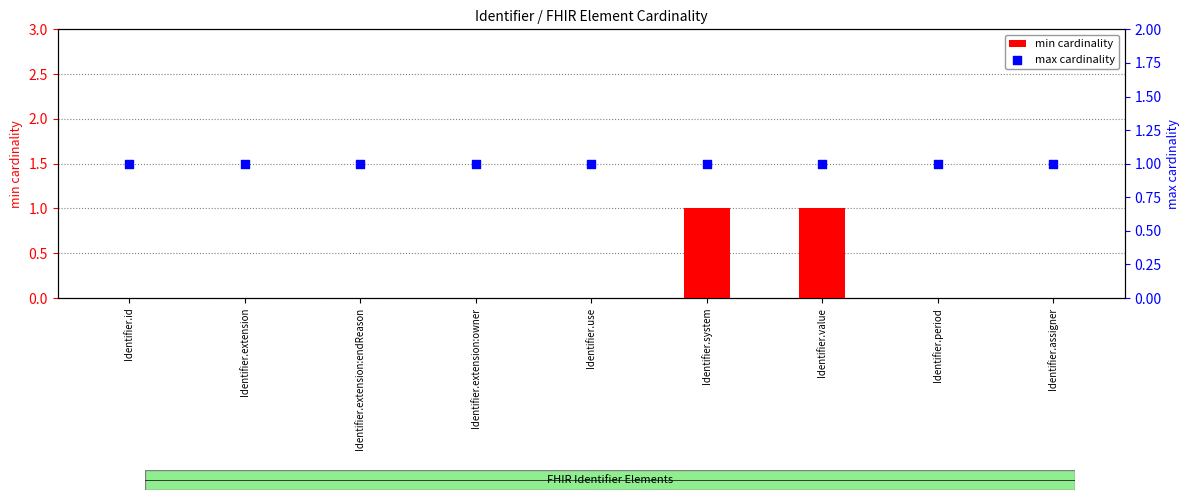

At which category is the sum across all series the highest?

Identifier.system